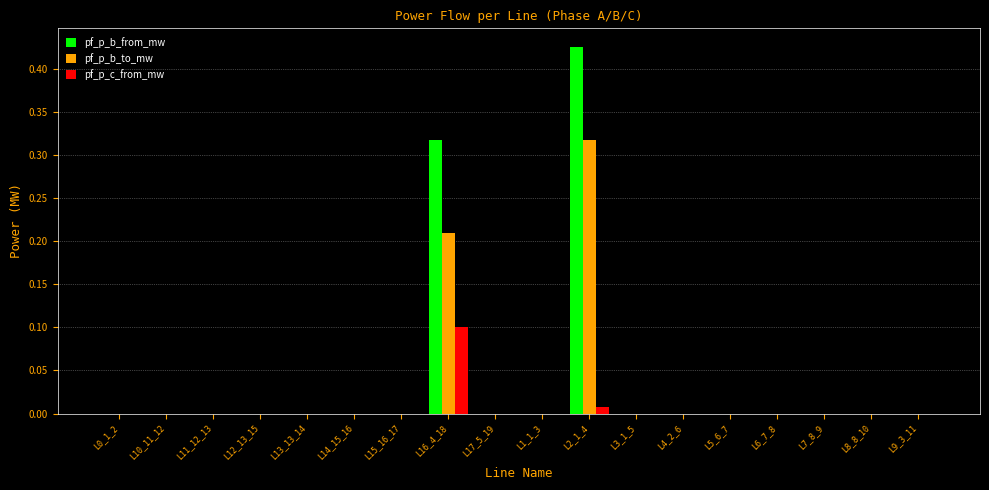

The value of pf_p_b_to_mw at L12_13_15 is 0.0. True or false?

True